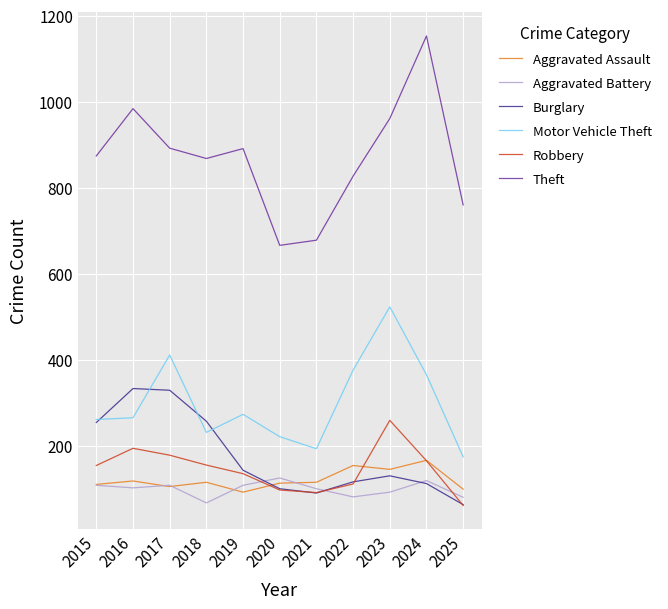

List the series in order of their peak value, highest first.

Theft, Motor Vehicle Theft, Burglary, Robbery, Aggravated Assault, Aggravated Battery